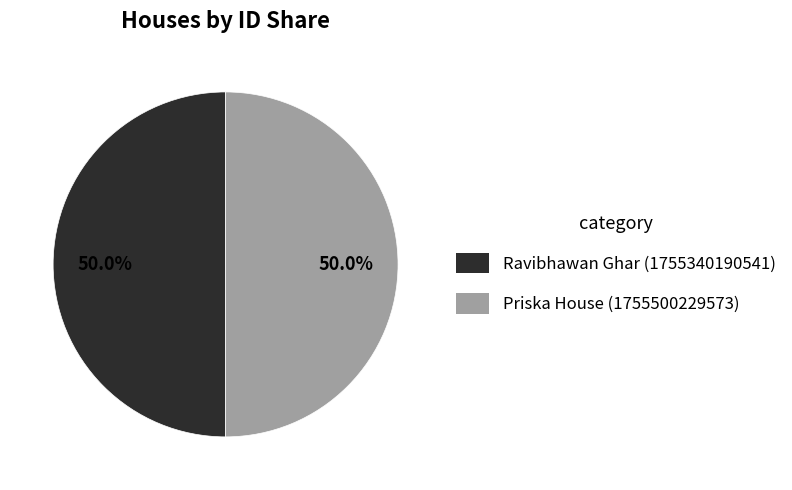

To the nearest percent, what percentage of the pie is Ravibhawan Ghar?

50%